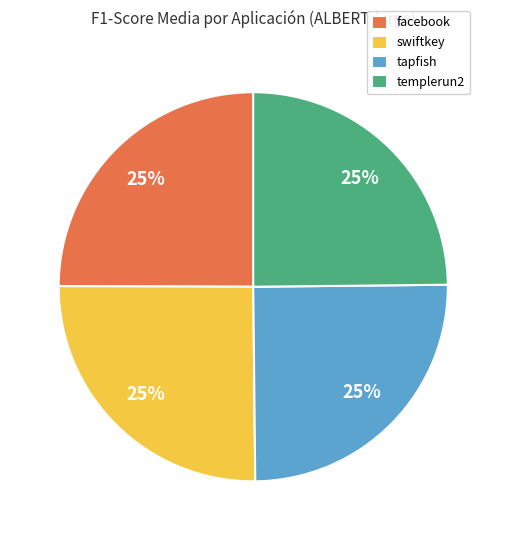

To the nearest percent, what is the combined percentage of swiftkey and templerun2?

50%